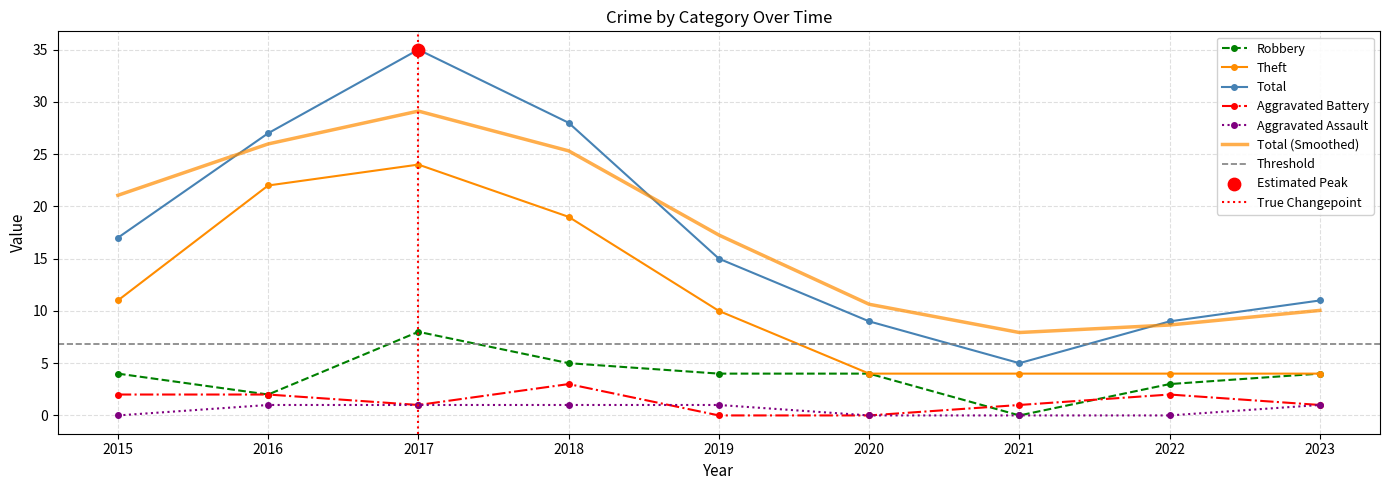

True or false: Robbery and Total intersect in this chart.

False